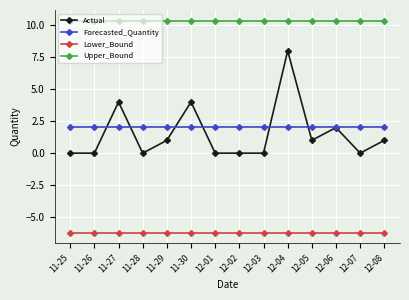

List the series in order of their peak value, lowest first.

Lower_Bound, Forecasted_Quantity, Actual, Upper_Bound